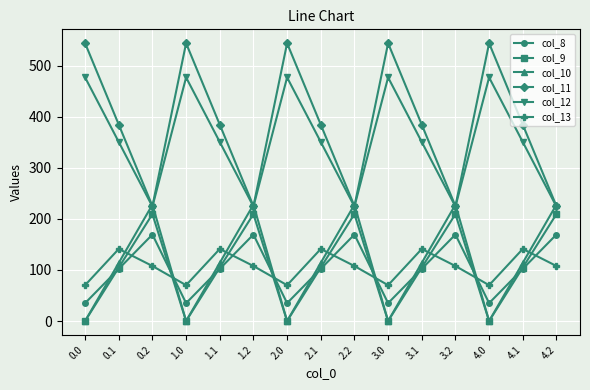

Reading left to right, extract all data points from this chart.

col_8: 35.0	102.3	169.5	35.0	102.3	169.5	35.0	102.3	169.5	35.0	102.3	169.5	35.0	102.3	169.5
col_9: 0.0	104.8	209.6	0.0	104.8	209.6	0.0	104.8	209.6	0.0	104.8	209.6	0.0	104.8	209.6
col_10: 0.0	114.0	228.0	0.0	114.0	228.0	0.0	114.0	228.0	0.0	114.0	228.0	0.0	114.0	228.0
col_11: 544.3	384.7	225.2	544.3	384.7	225.2	544.3	384.7	225.2	544.3	384.7	225.2	544.3	384.7	225.2
col_12: 477.2	350.8	224.3	477.2	350.8	224.3	477.2	350.8	224.3	477.2	350.8	224.3	477.2	350.8	224.3
col_13: 70.2	141.2	107.8	70.2	141.2	107.8	70.2	141.2	107.8	70.2	141.2	107.8	70.2	141.2	107.8